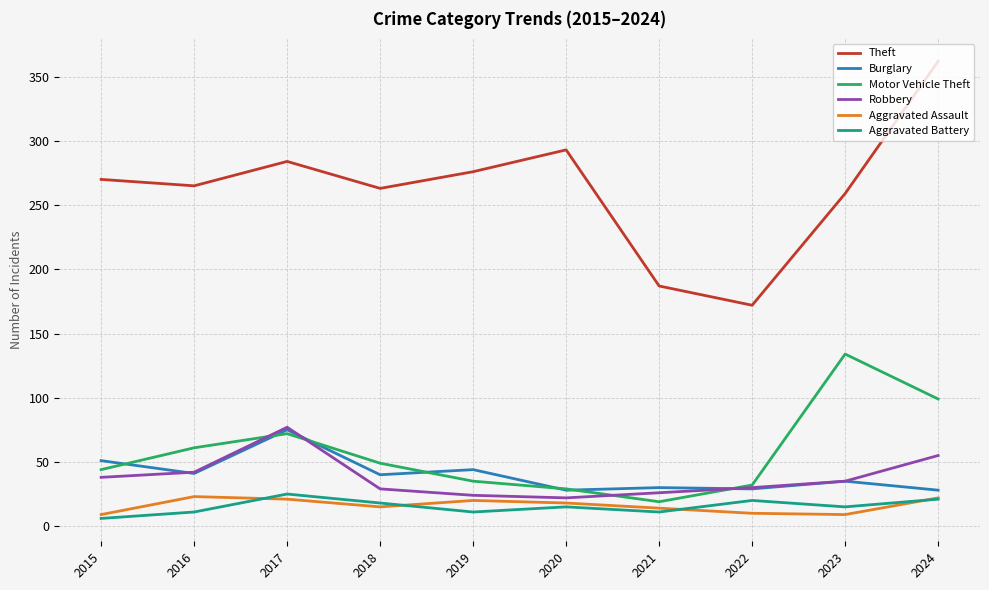

Read the Robbery value at 2021.

26